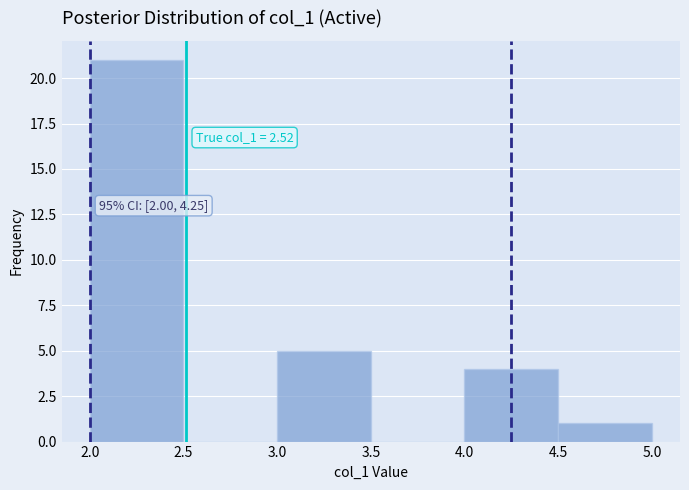

Over which range of the x-axis is the bar tallest?

2.0 to 2.5